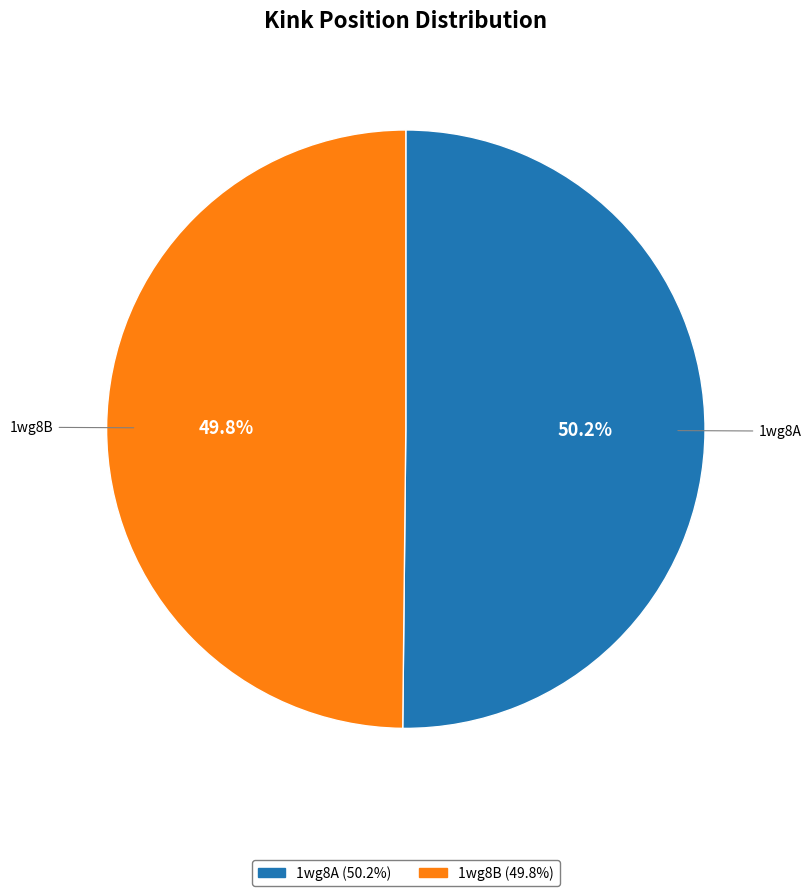

True or false: 1wg8A accounts for 50% of the total.

True